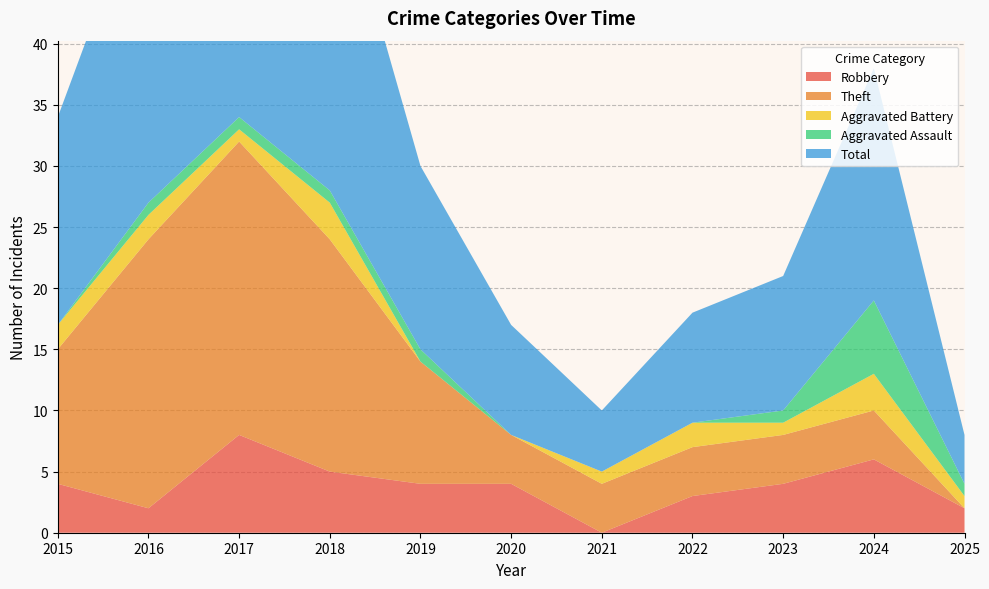

Reading right to left, extract all data points from this chart.

Robbery: 2025=2	2024=6	2023=4	2022=3	2021=0	2020=4	2019=4	2018=5	2017=8	2016=2	2015=4
Theft: 2025=0	2024=4	2023=4	2022=4	2021=4	2020=4	2019=10	2018=19	2017=24	2016=22	2015=11
Aggravated Battery: 2025=1	2024=3	2023=1	2022=2	2021=1	2020=0	2019=0	2018=3	2017=1	2016=2	2015=2
Aggravated Assault: 2025=1	2024=6	2023=1	2022=0	2021=0	2020=0	2019=1	2018=1	2017=1	2016=1	2015=0
Total: 2025=4	2024=19	2023=11	2022=9	2021=5	2020=9	2019=15	2018=28	2017=35	2016=27	2015=17